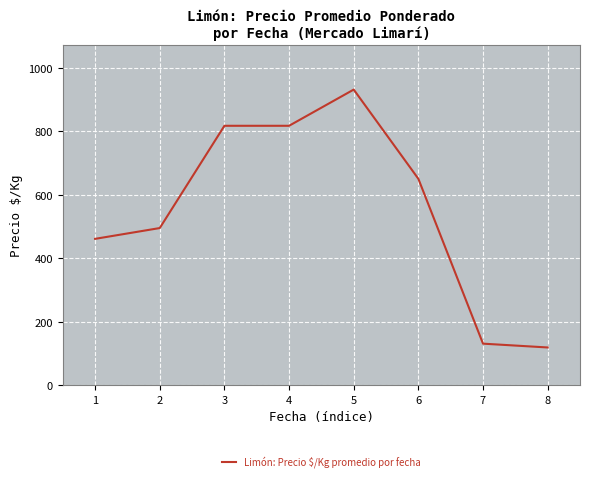

Where does the data first go above 650?

3